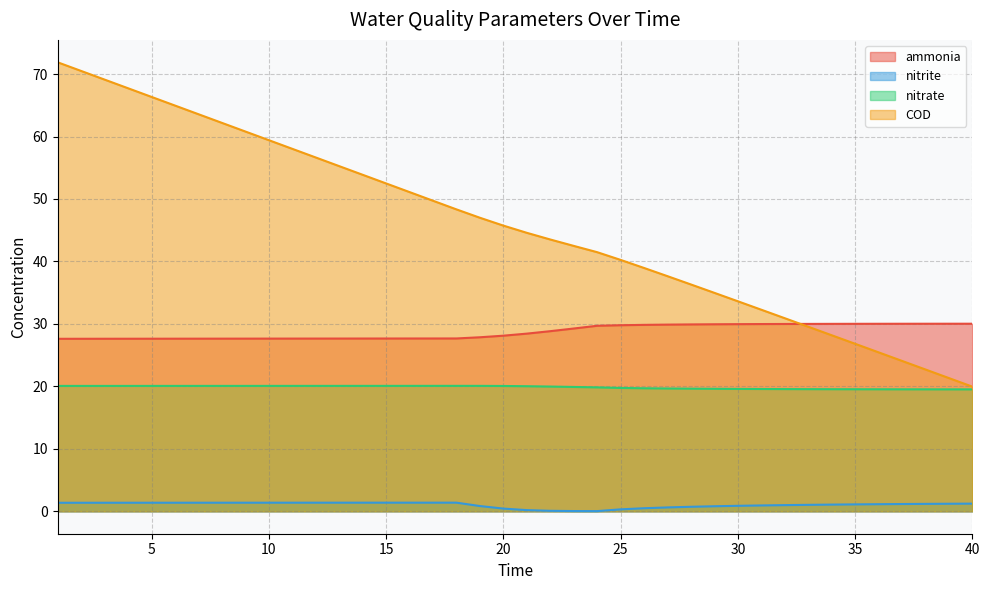

Does the chart display data point markers on the line(s)?

No